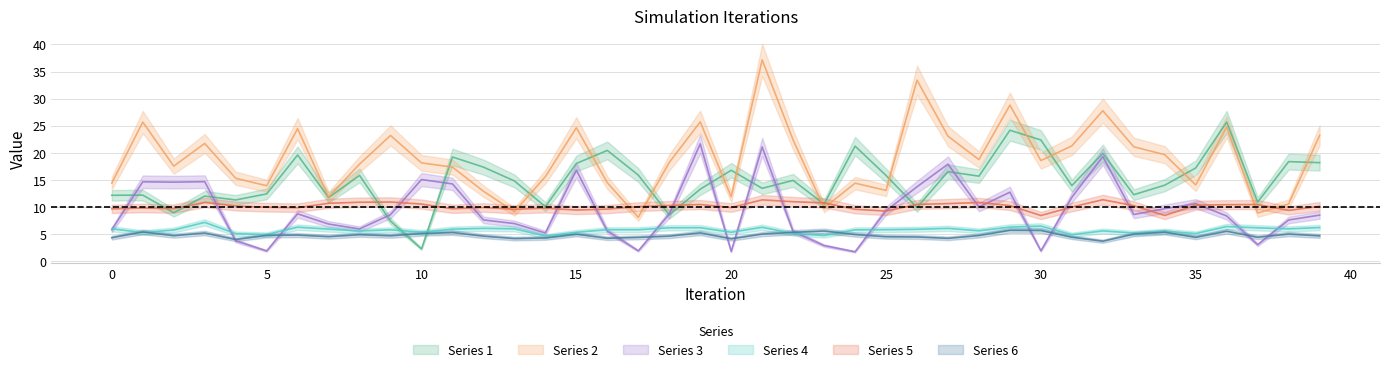

Which has a higher value, 5 or 22?

22